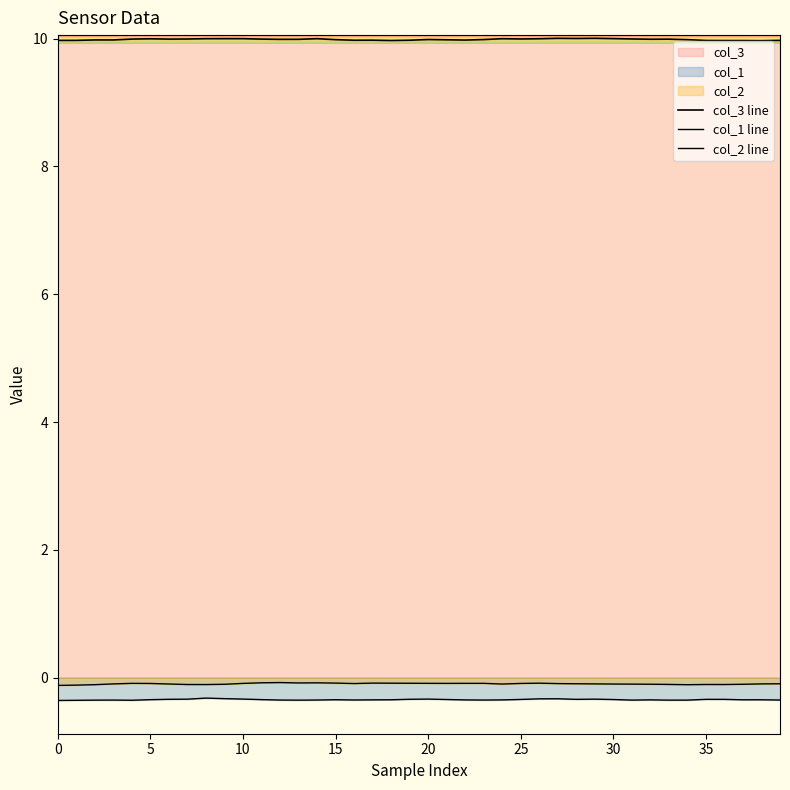

What is the label of the 30th point from the left?

29